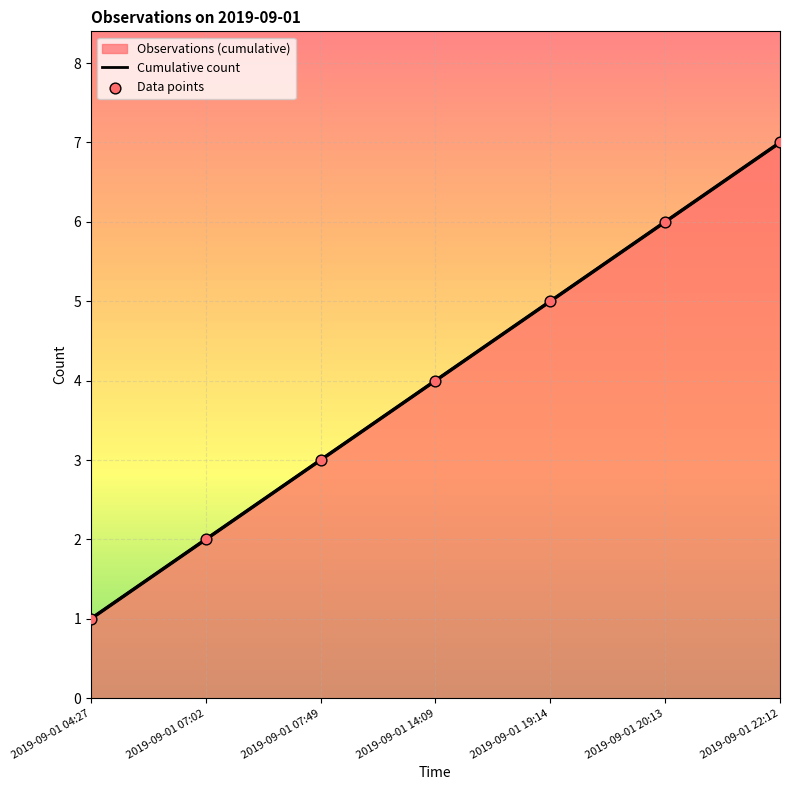

Which series has the largest total across all categories?

Cumulative count